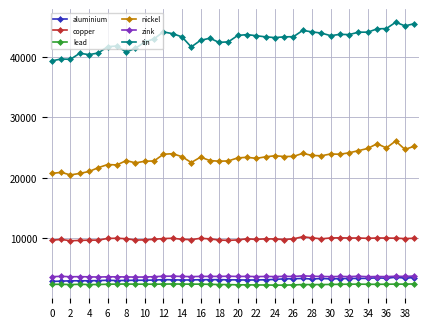

What is the maximum value for aluminium?

3519.0